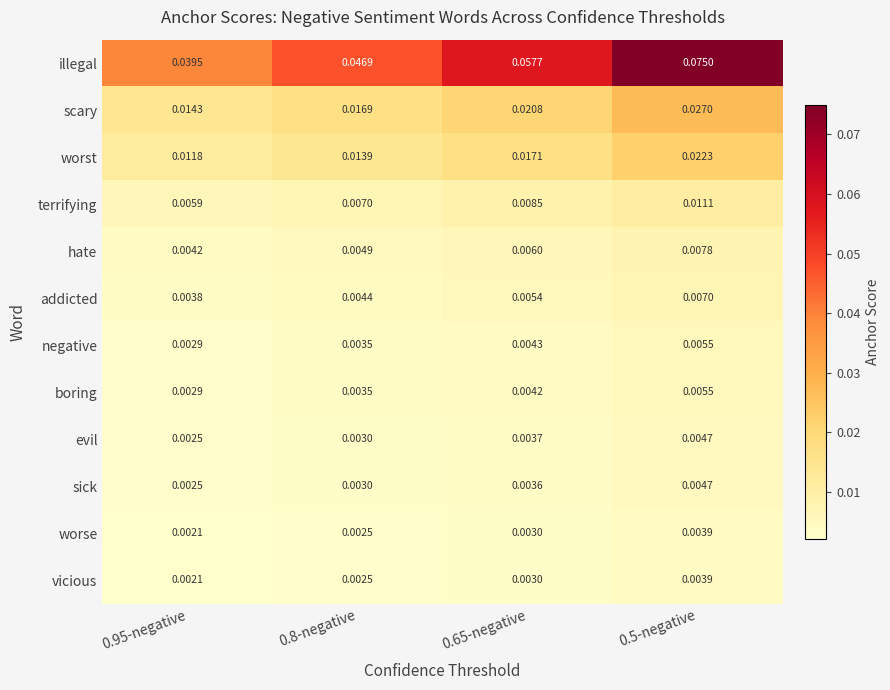

Between 0.95-negative and 0.65-negative, which series saw the biggest shift?

illegal